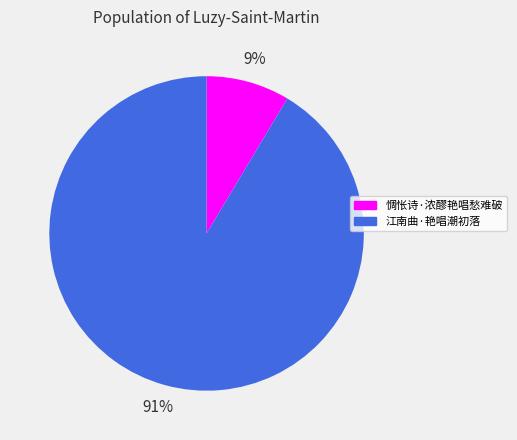

To the nearest percent, what is the average slice percentage?

50%